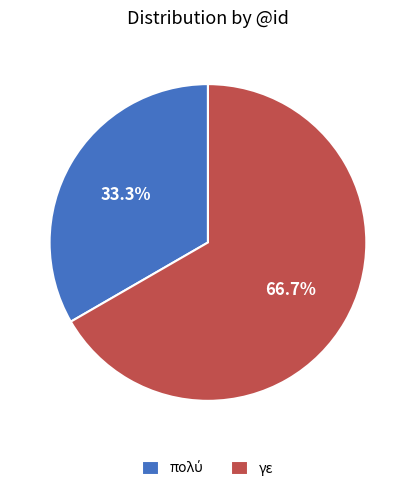

Is there a majority slice in this chart?

Yes